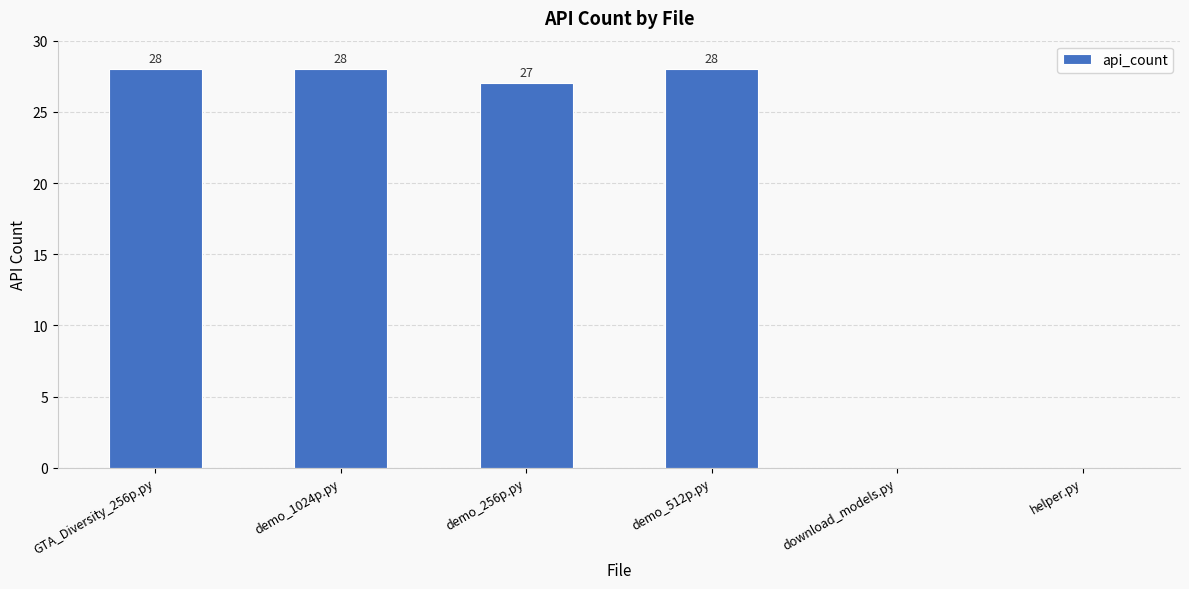

Reading left to right, what are all the values shown in this chart?

GTA_Diversity_256p.py=28	demo_1024p.py=28	demo_256p.py=27	demo_512p.py=28	download_models.py=0	helper.py=0